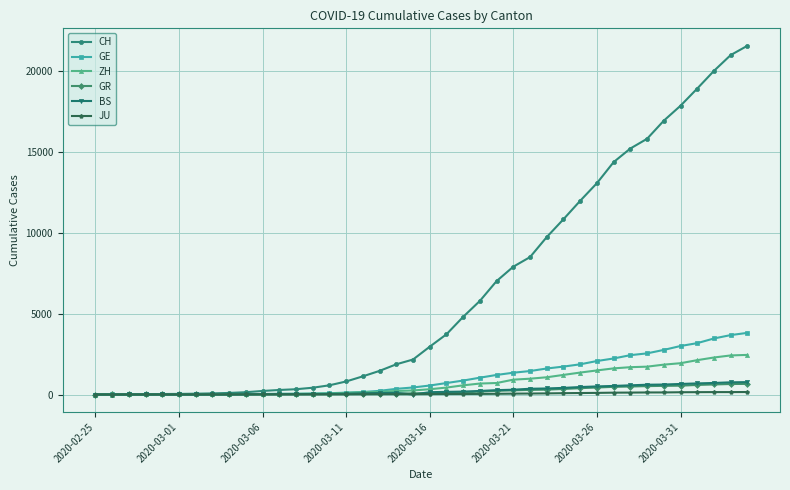

How many lines are shown in the chart?

6